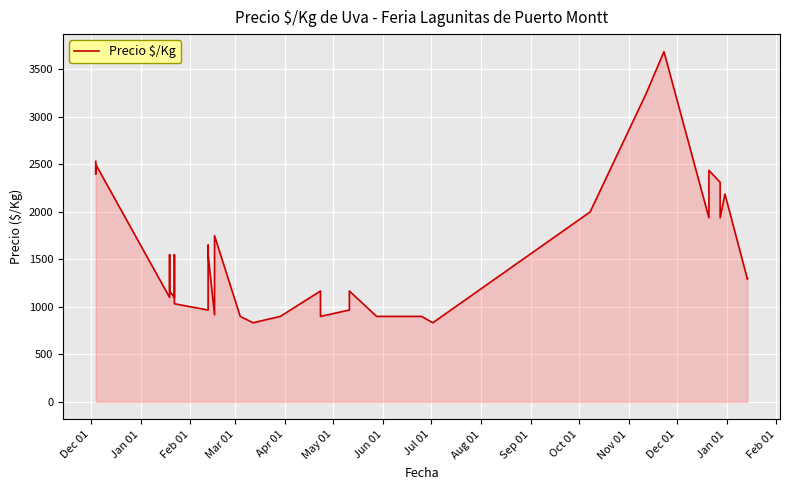

What is the value of the 37th point from the left?

1938